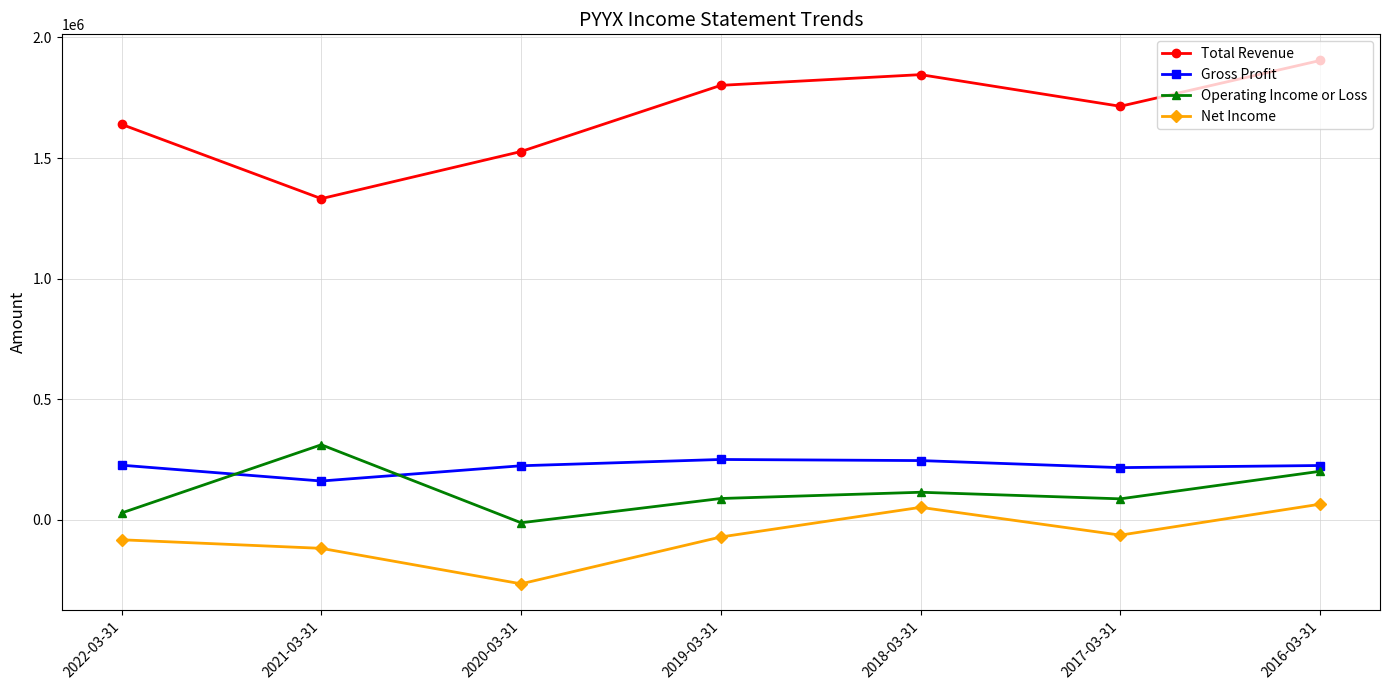

What is the label of the 1st point from the left?

2022-03-31